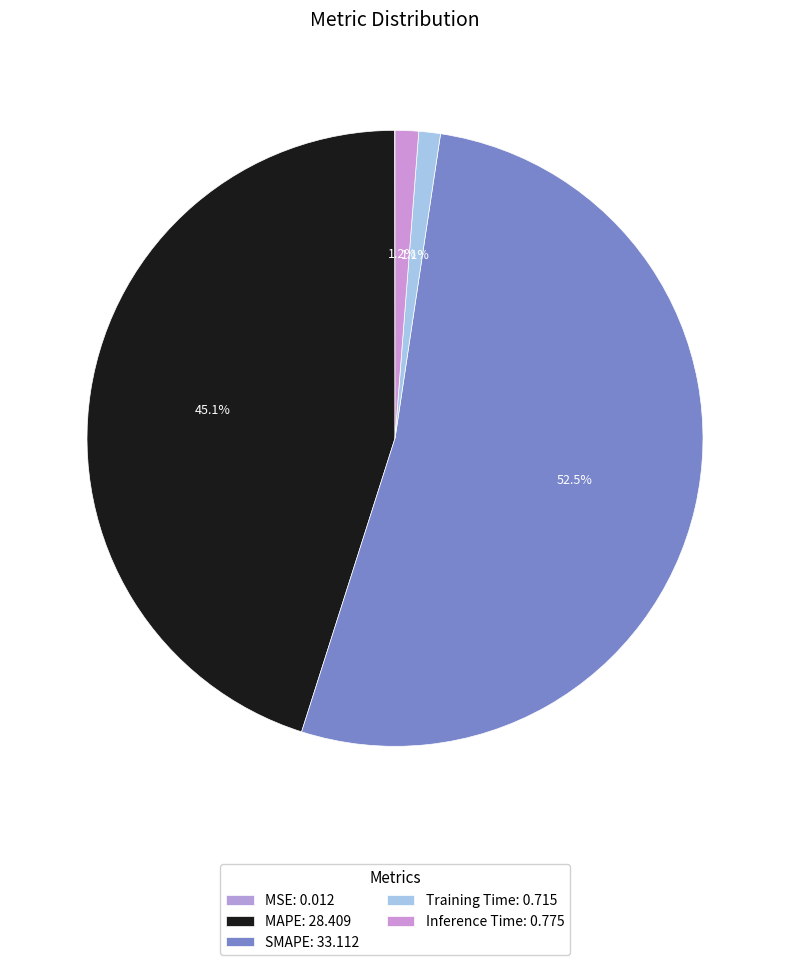

What is the change in value from MAPE to SMAPE?

+4.7